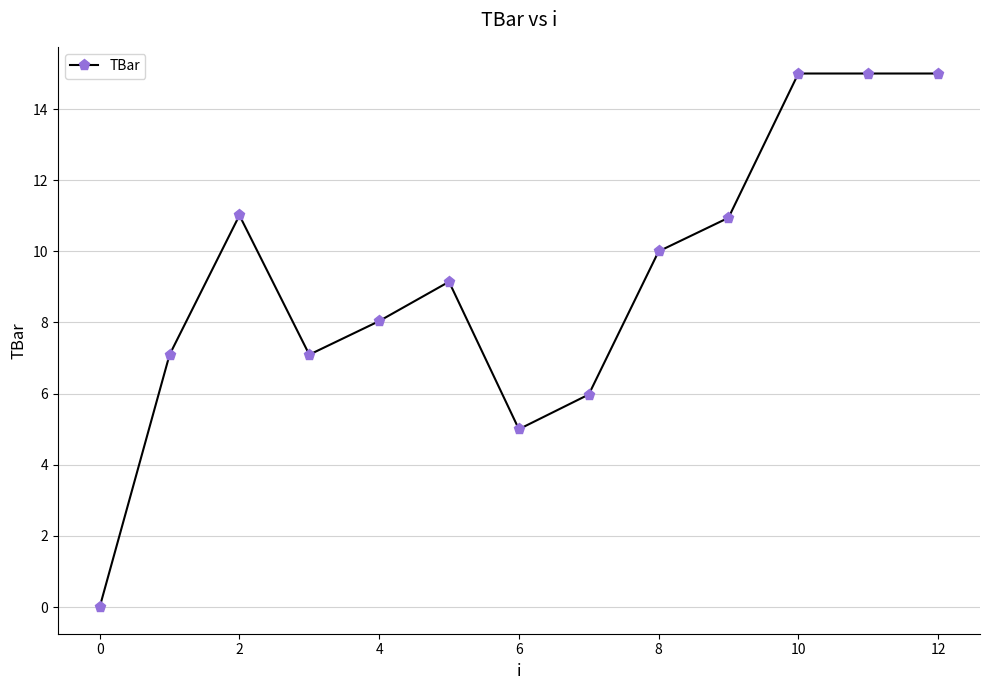

True or false: the data has more than 0 interior local peaks.

True